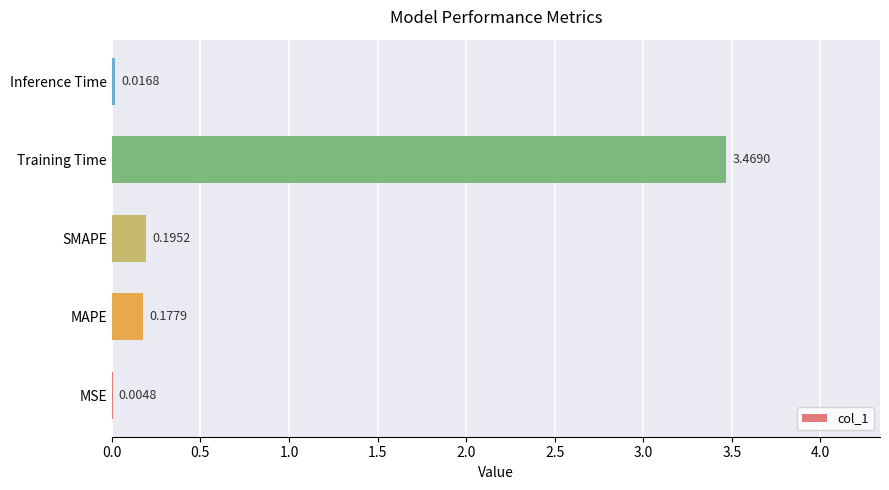

What is the change in value from SMAPE to Training Time?

+3.3